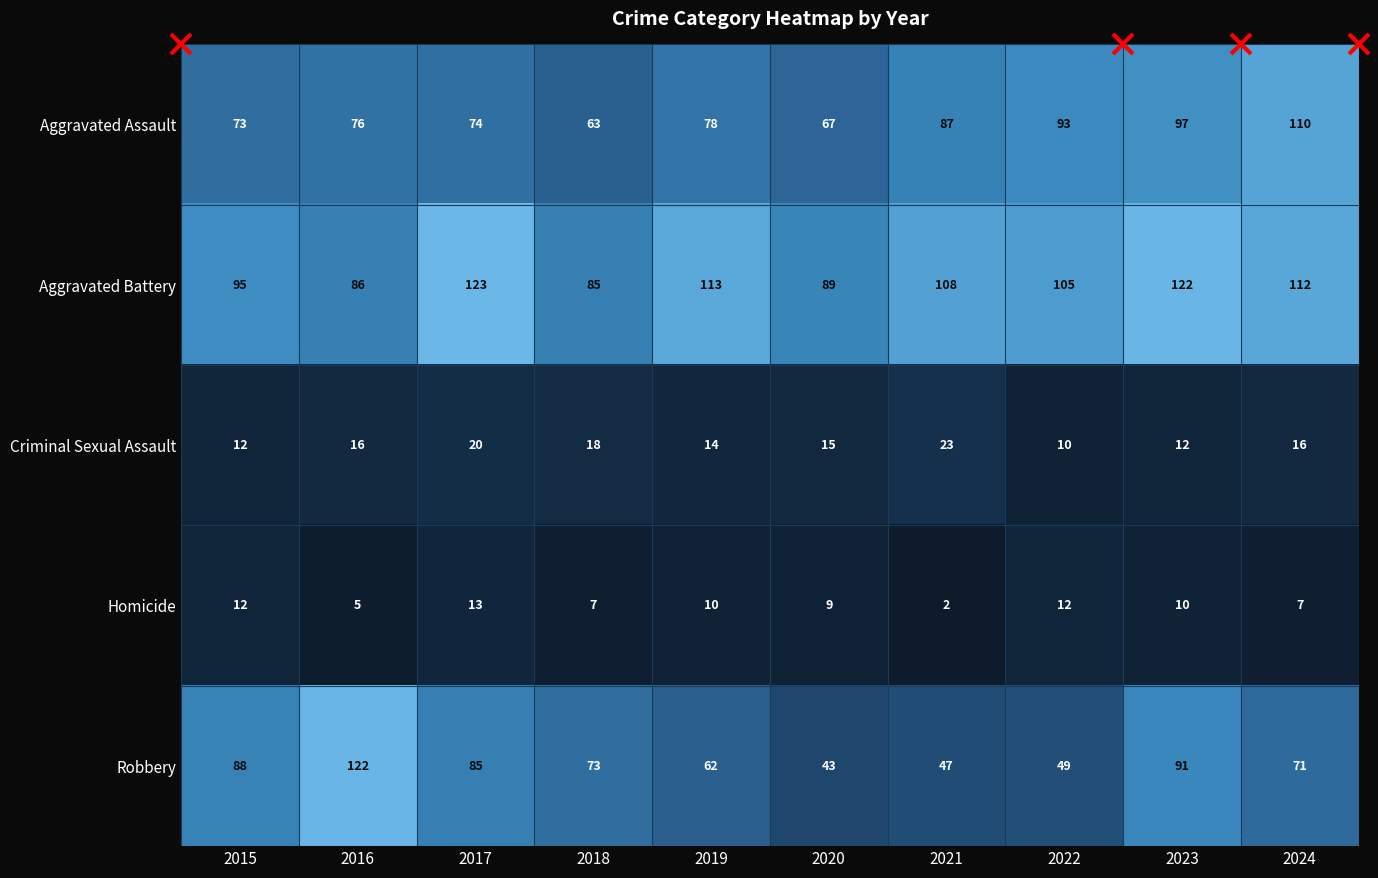

True or false: Aggravated Battery has a value of 119 at 2018.

False